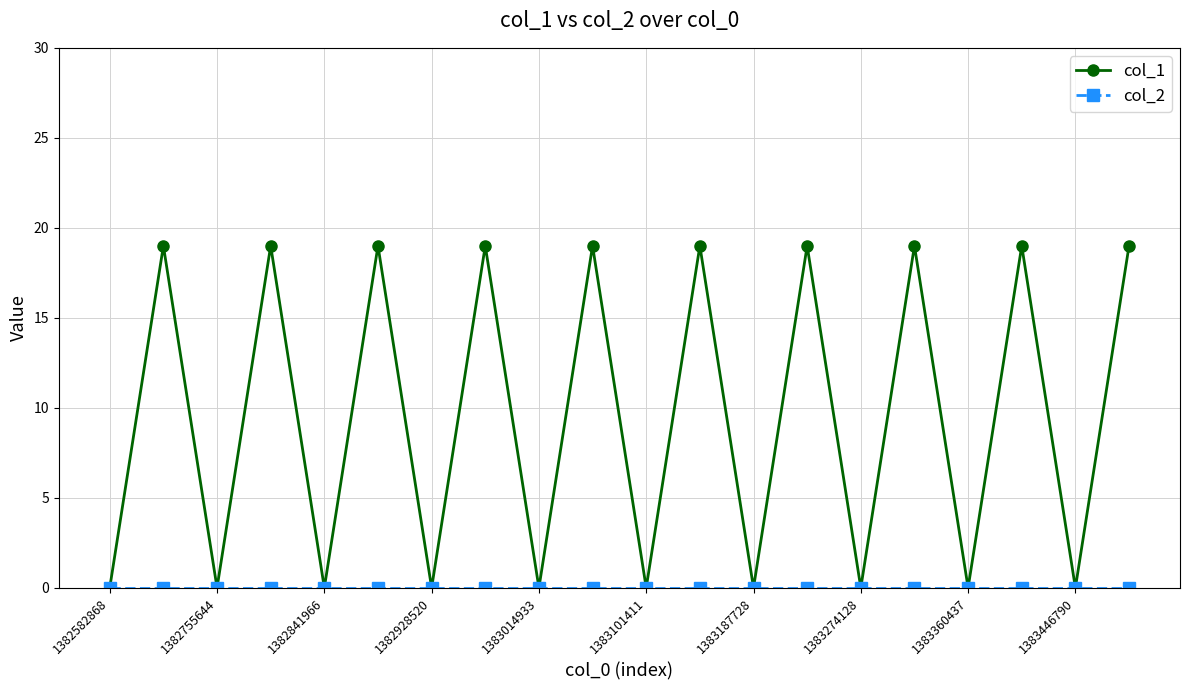

Count the col_1 values in the range 0 to 19.

20